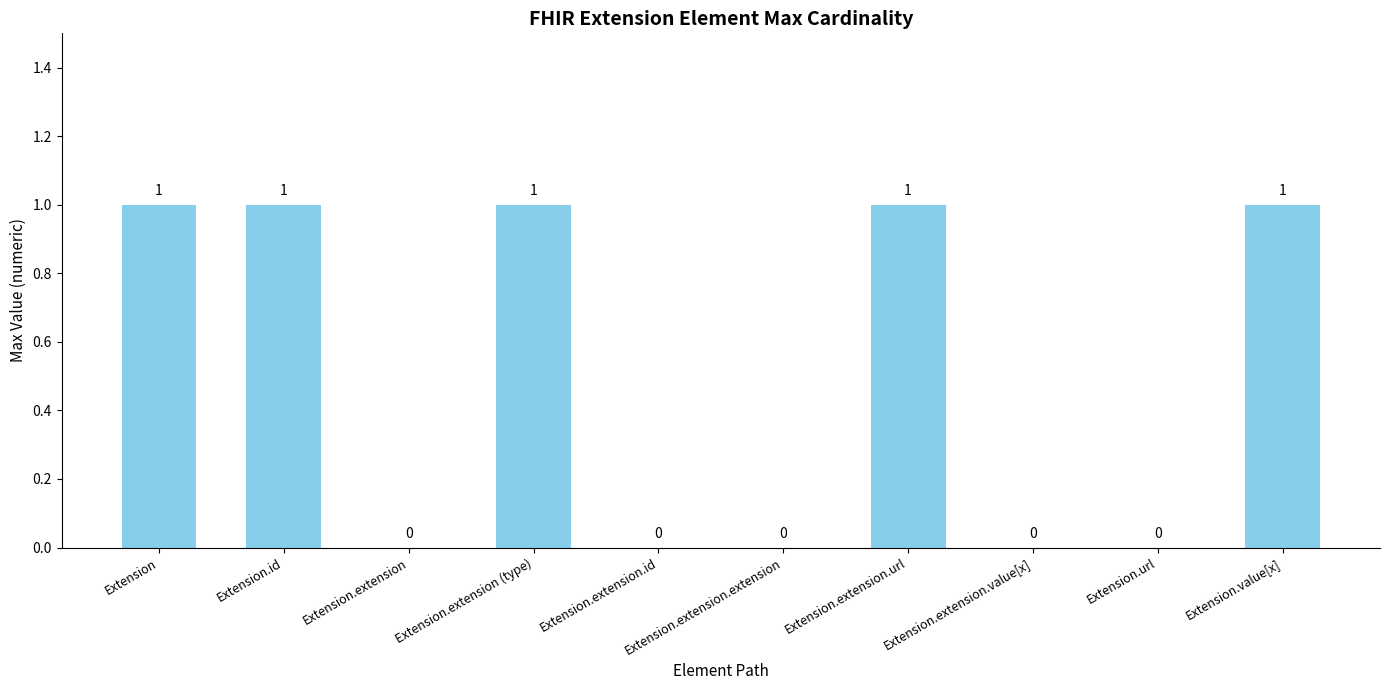

What is the change in value from Extension.id to Extension.extension.id?

-1